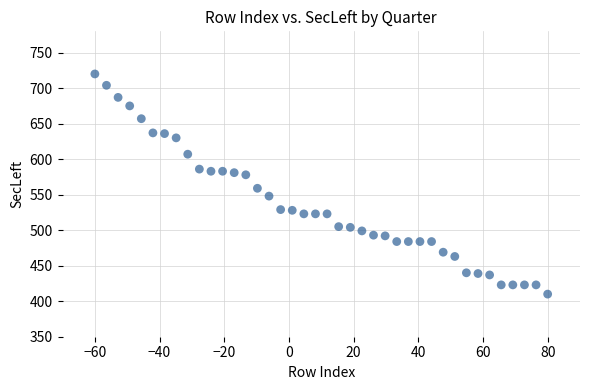

What is the range of Y values (max minus min)?

310